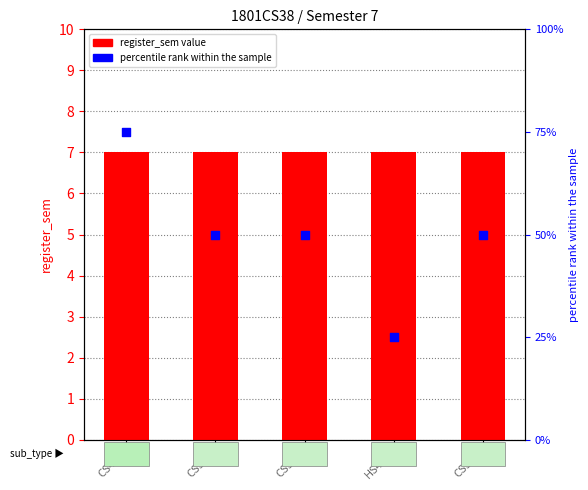

What is the total value across all series at CS577?

57